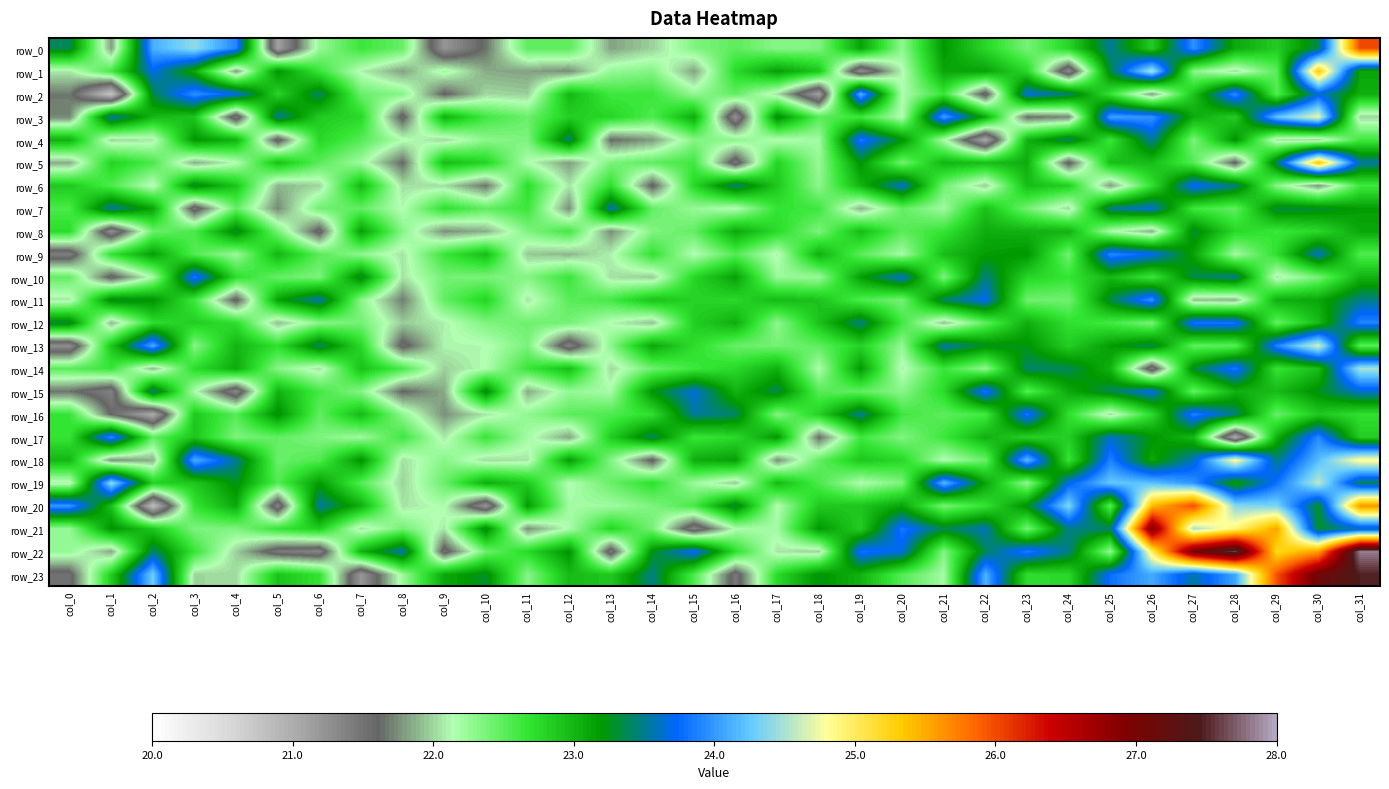

At which category is the sum across all series the highest?

col_31